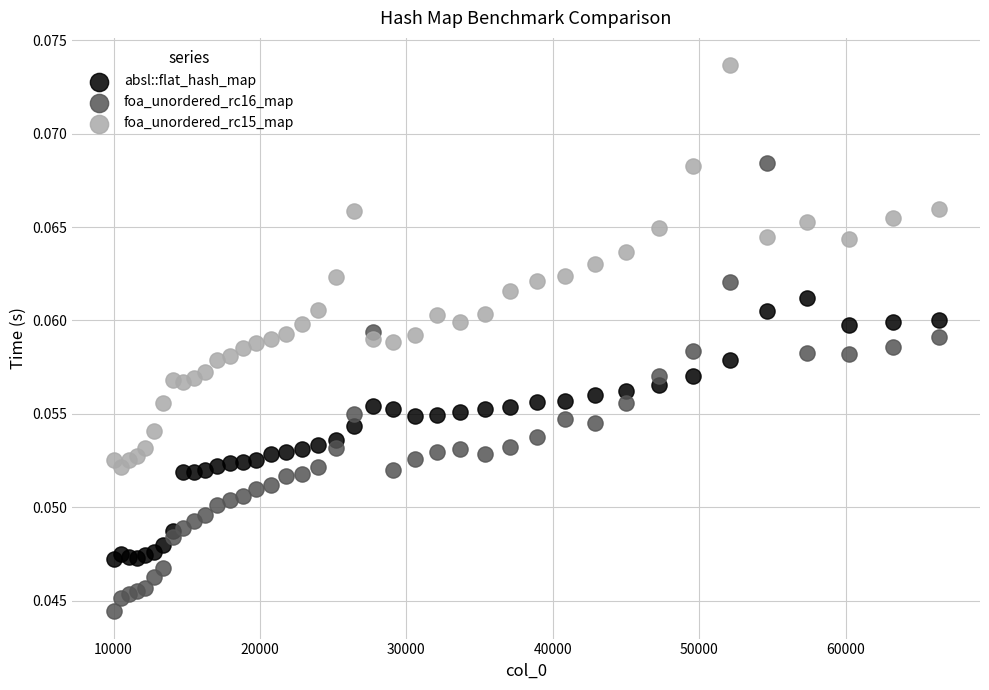

What is the X range (max minus min) for the scatter plot?

56358.0